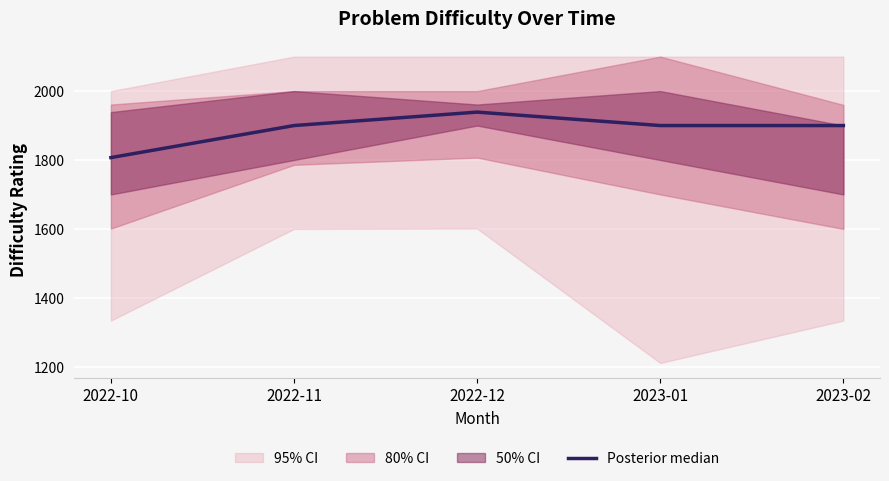

At which category does the data reach its first local peak?

2022-12